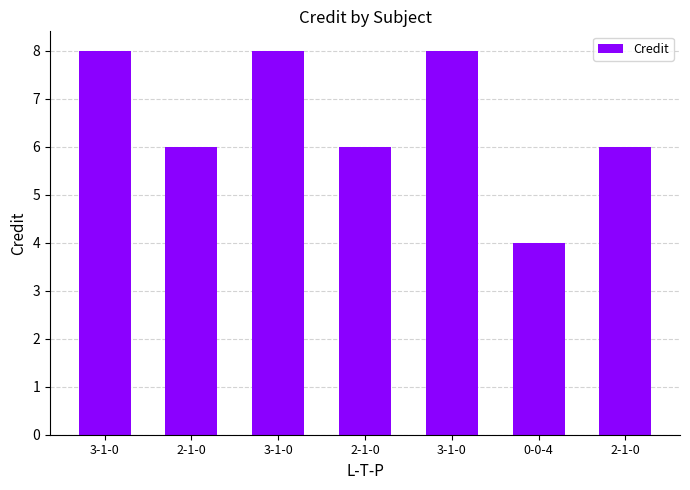

How many bars are there in total?

7